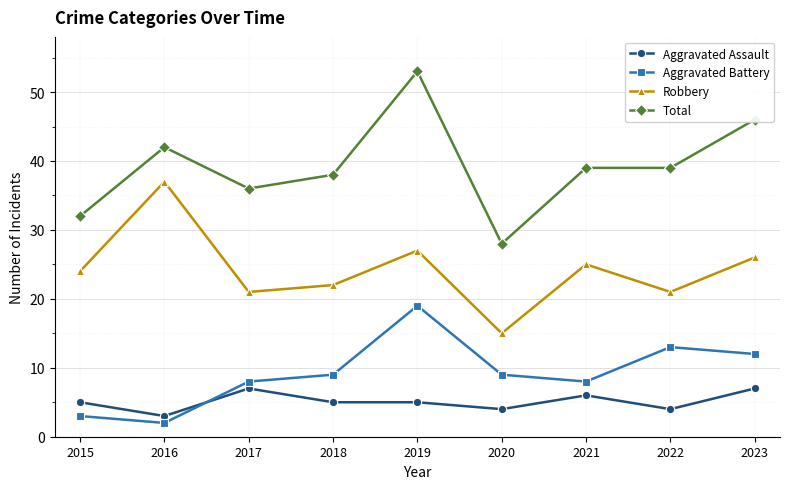

What is the sum of all Aggravated Battery values?

83